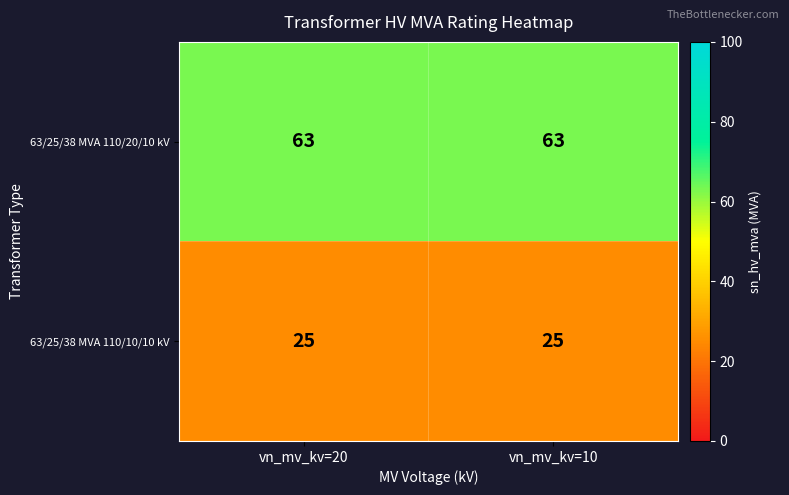

Reading left to right, list all the values displayed in this chart.

63/25/38 MVA 110/20/10 kV: 63	63
63/25/38 MVA 110/10/10 kV: 25	25